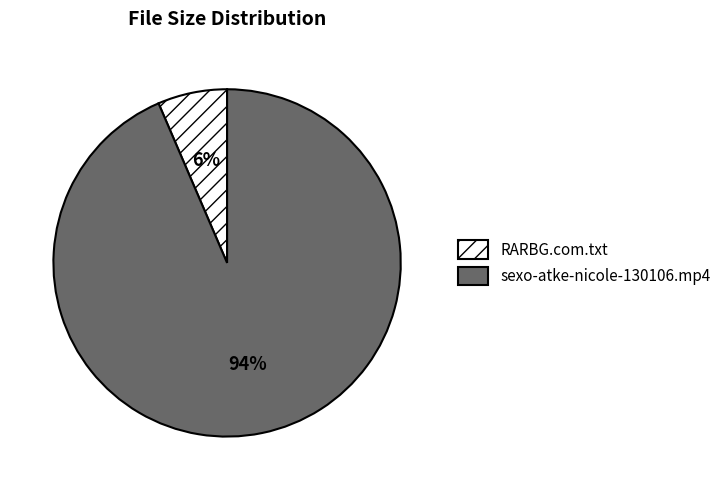

Which category has the smallest portion of the pie?

RARBG.com.txt